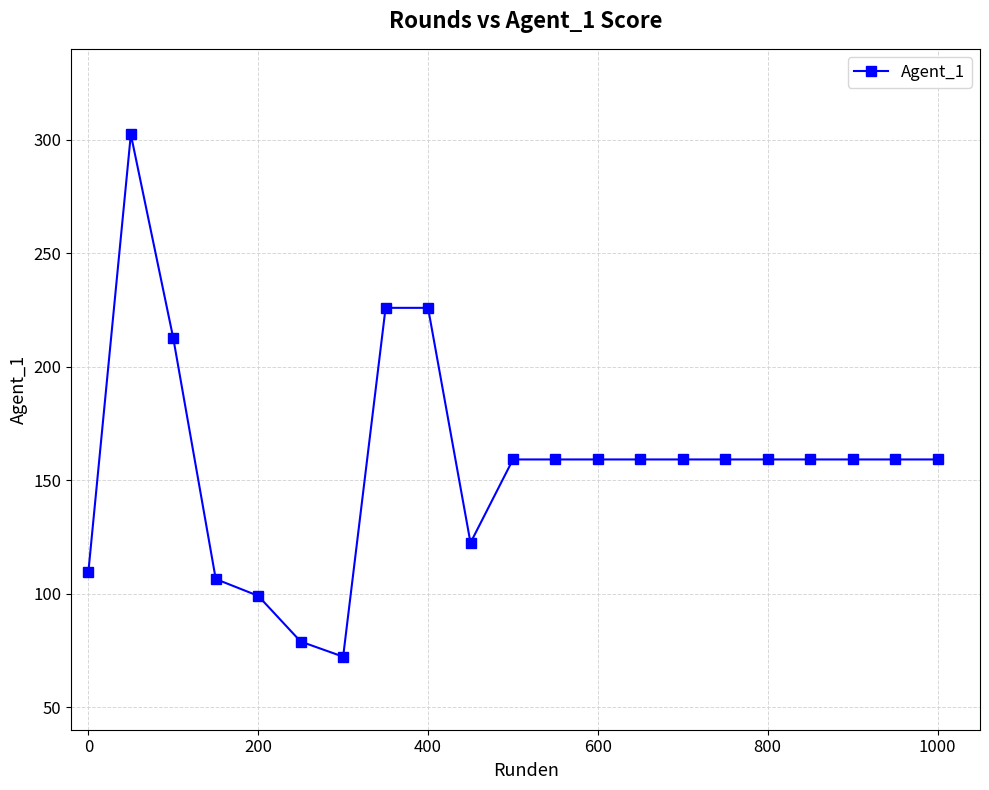

What is the average value?

157.4